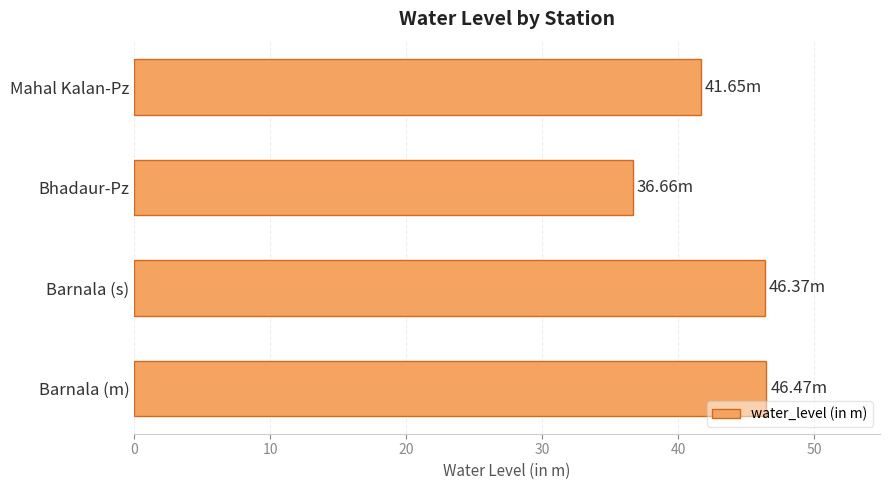

What is the sum of the values at Barnala (s) and Barnala (m)?

92.8